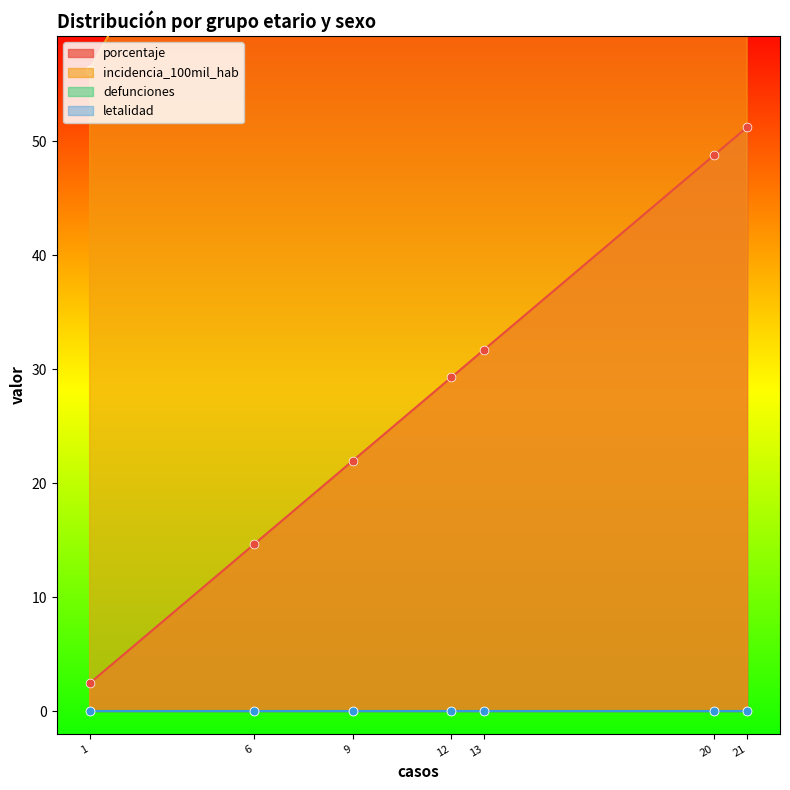

The porcentaje series shows 9.4 at 6. True or false?

False